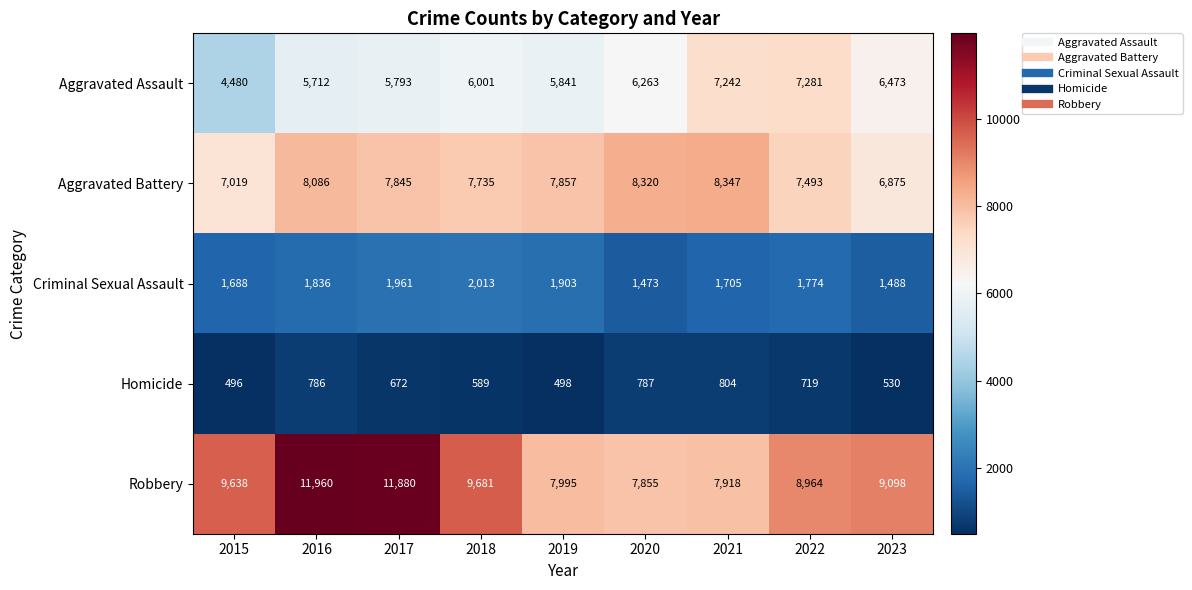

Which series changed the most between 2020 and 2022?

Robbery